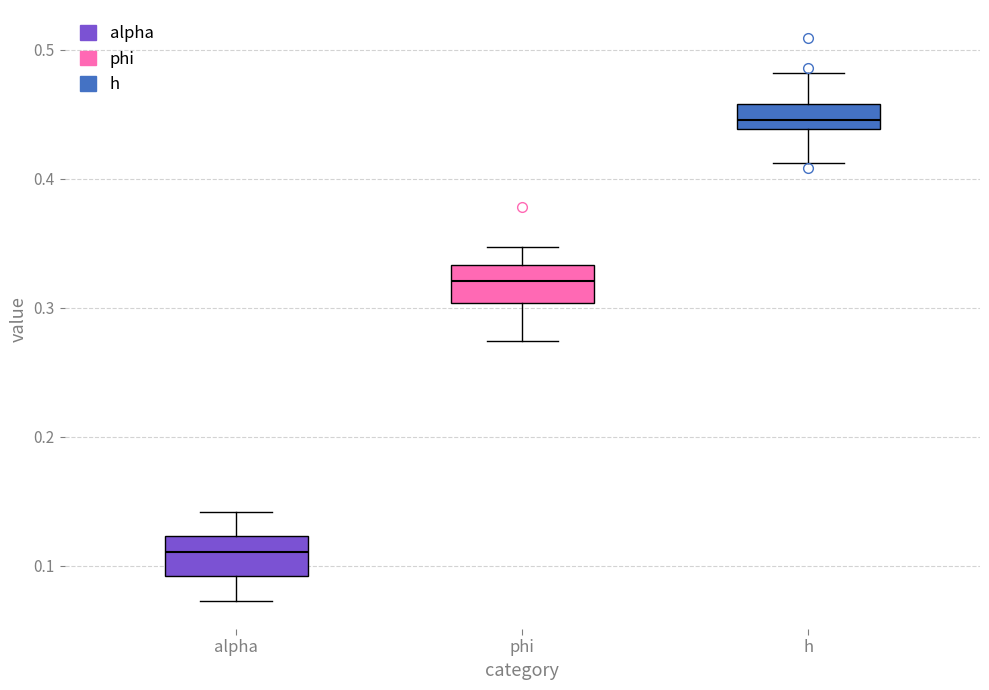

Reading left to right, transcribe this box plot: for each box, give where its median line is, the range the box spans, and where its two whiskers end, as read against the y-axis. The values are not printed on the chart, so give them approximately, as read against the axis.

alpha: median 0.11, box 0.09 to 0.12, whiskers 0.07 to 0.14
phi: median 0.32, box 0.30 to 0.33, whiskers 0.27 to 0.35
h: median 0.45, box 0.44 to 0.46, whiskers 0.41 to 0.48